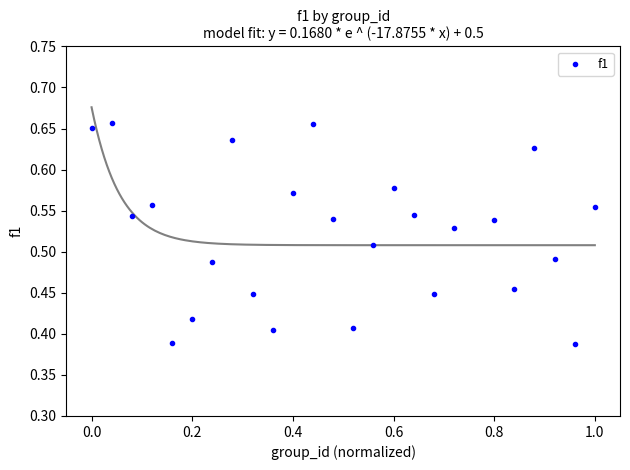

What is the range of X values (max minus min)?

1.0